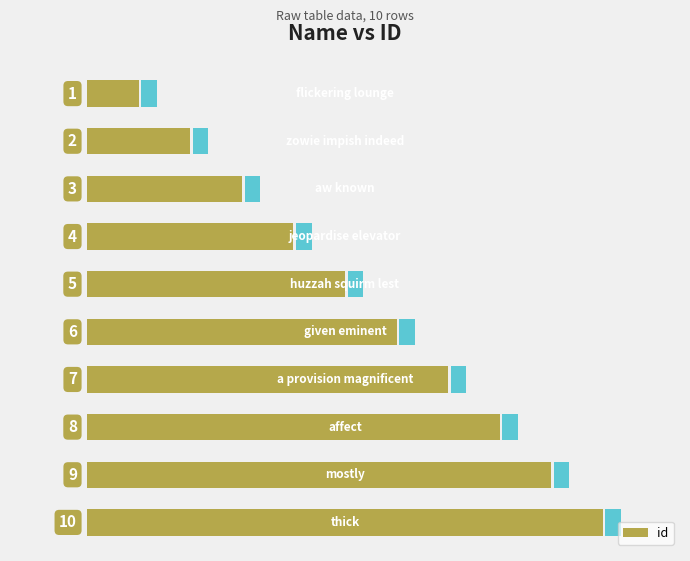

Count the number of values greater than 6.

4